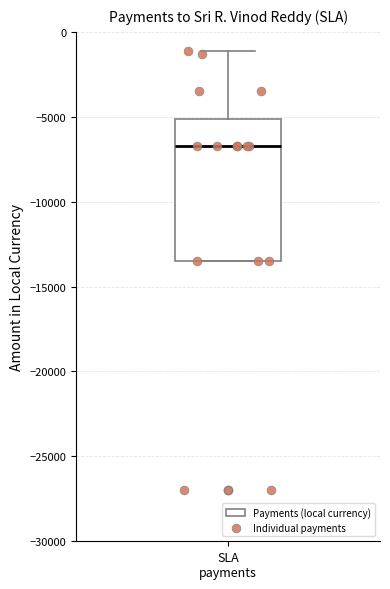

Transcribe this box plot: give where the median line is, the range the box spans, and where the two whiskers end, as read against the y-axis. The values are not printed on the chart, so give them approximately, as read against the axis.

median -6500, box -13500 to -5000, whiskers -13500 to -1000